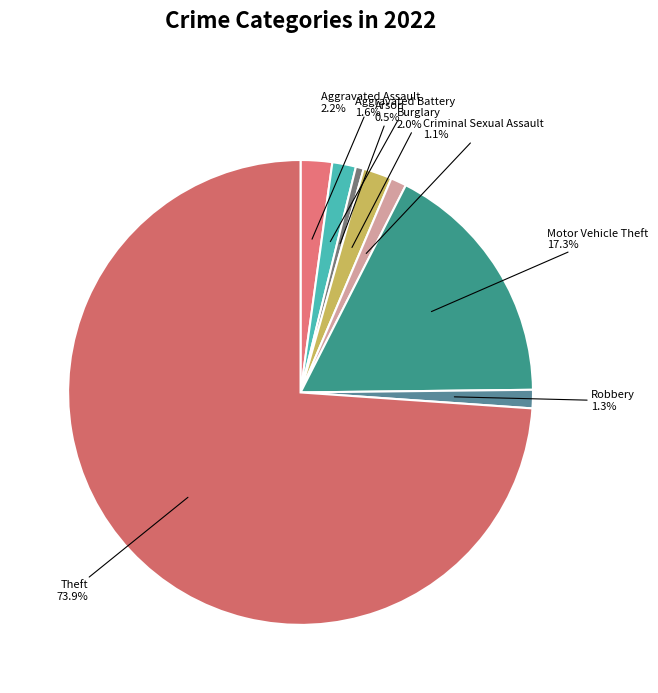

Which has a higher value, Motor Vehicle Theft or Theft?

Theft